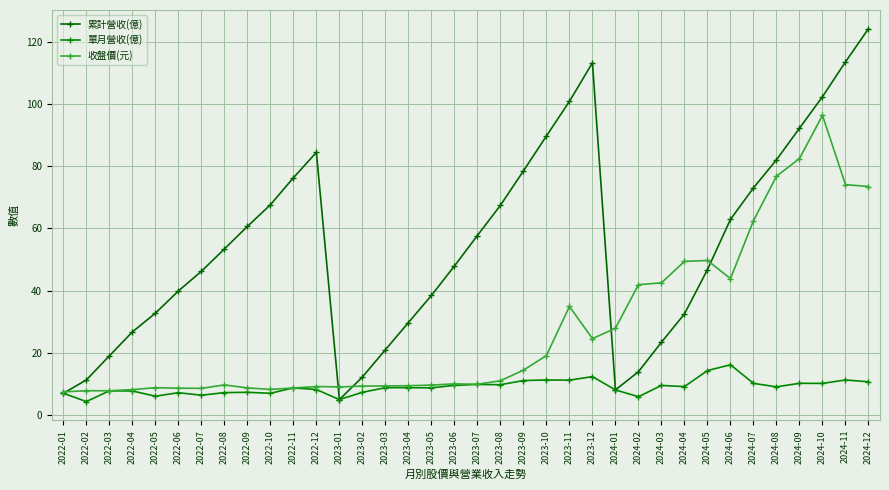

Reading right to left, list all the values displayed in this chart.

累計營收(億): 124.3	113.6	102.4	92.3	82.1	73.1	62.9	46.8	32.5	23.4	13.9	8.0	113.3	100.9	89.8	78.5	67.5	57.7	47.9	38.4	29.7	21.0	12.2	4.9	84.5	76.3	67.6	60.6	53.4	46.2	39.9	32.7	26.7	19.0	11.2	7.0
單月營收(億): 10.7	11.2	10.1	10.2	9.0	10.2	16.1	14.3	9.1	9.5	5.9	8.0	12.3	11.2	11.2	11.1	9.7	9.8	9.5	8.7	8.8	8.8	7.3	4.9	8.2	8.7	7.0	7.3	7.2	6.3	7.2	6.0	7.7	7.7	4.3	7.0
收盤價(元): 73.5	74.1	96.4	82.5	76.8	62.5	43.9	49.7	49.4	42.5	41.9	27.9	24.6	34.9	19.1	14.4	11.0	9.9	10.0	9.6	9.4	9.3	9.3	9.0	9.1	8.7	8.2	8.7	9.7	8.6	8.6	8.8	8.1	7.8	7.8	7.4